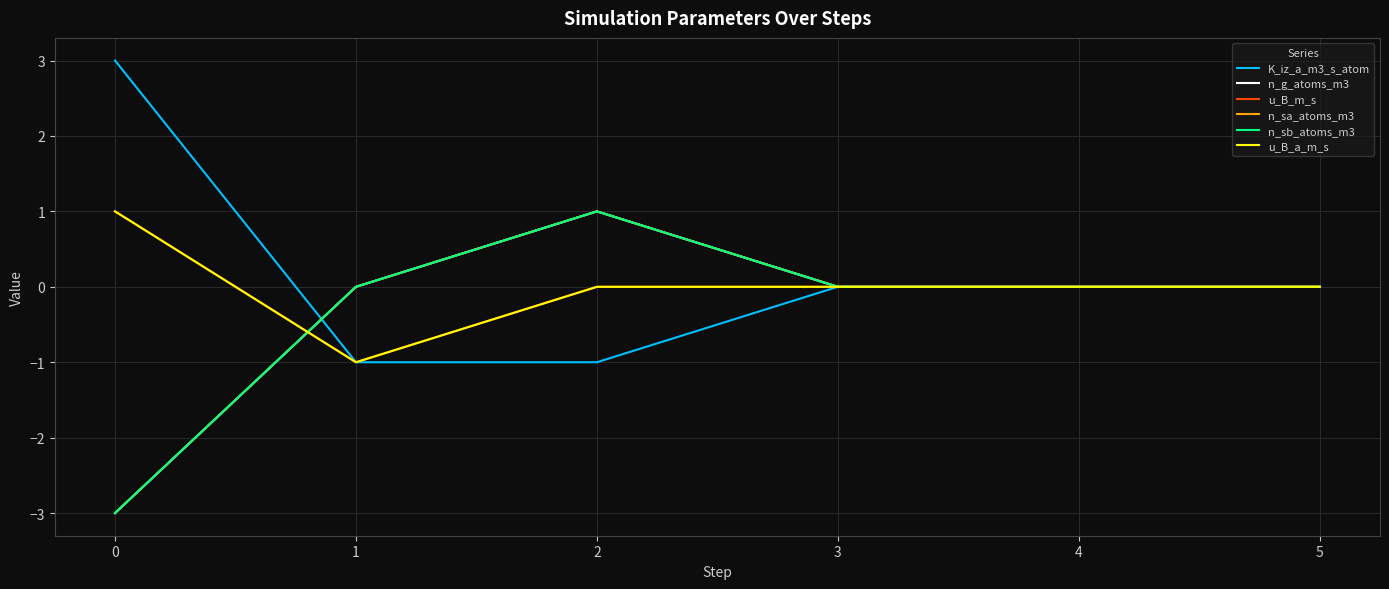

Which series has the widest spread of values?

K_iz_a_m3_s_atom